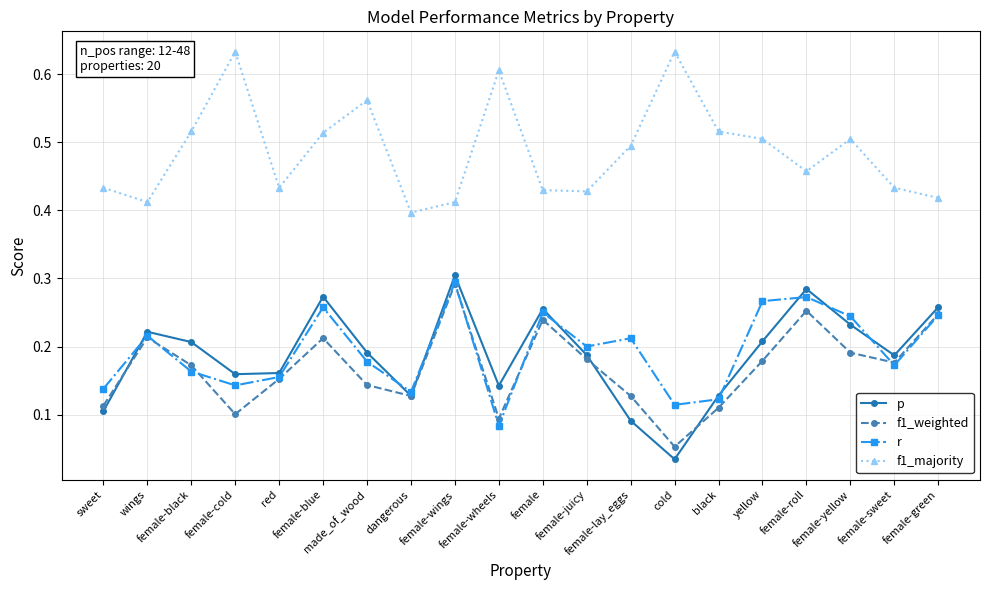

Count the f1_majority values in the range 0 to 1.

20